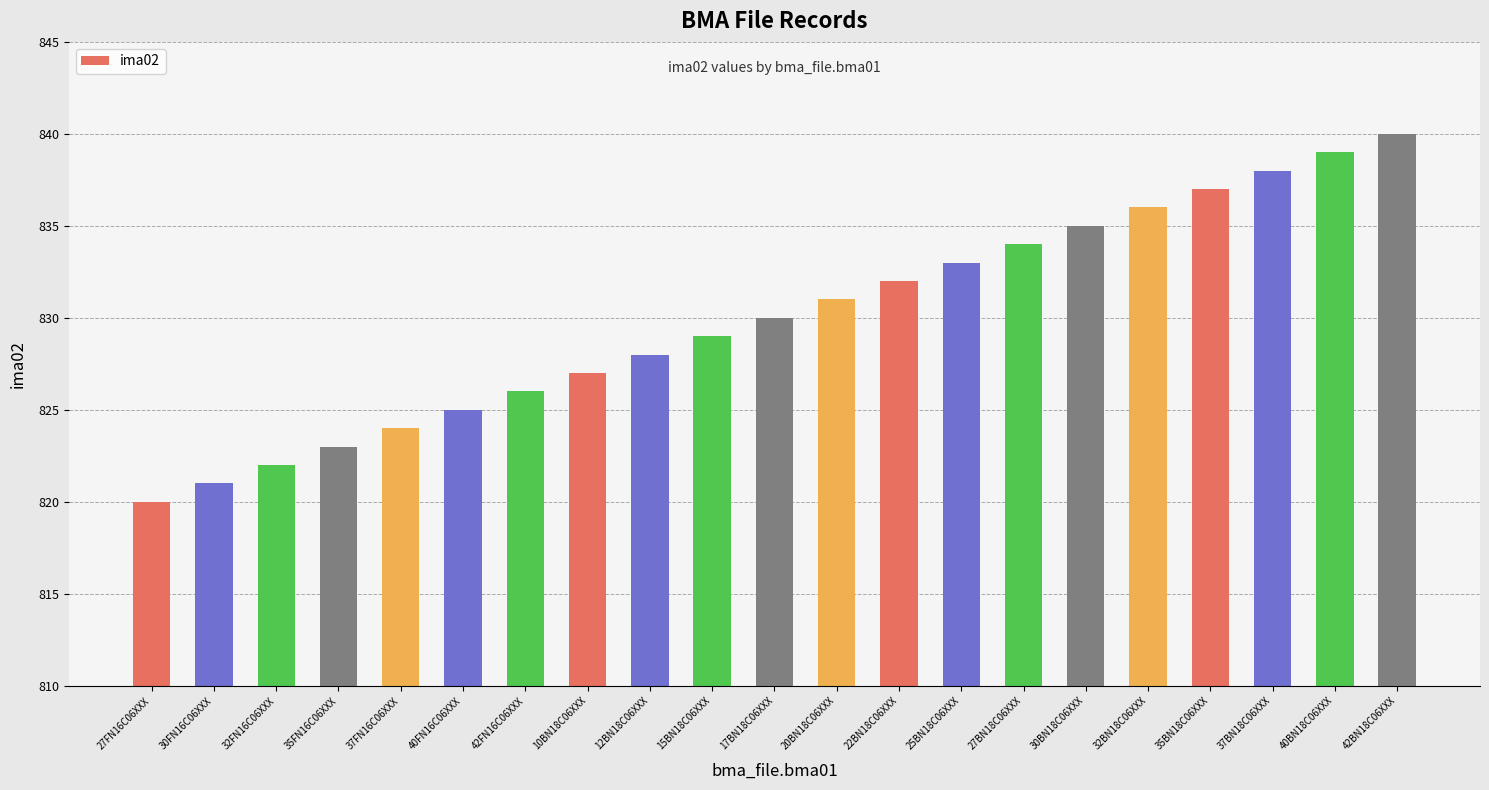

What value does the data have at 40FN16C06XXX?

825